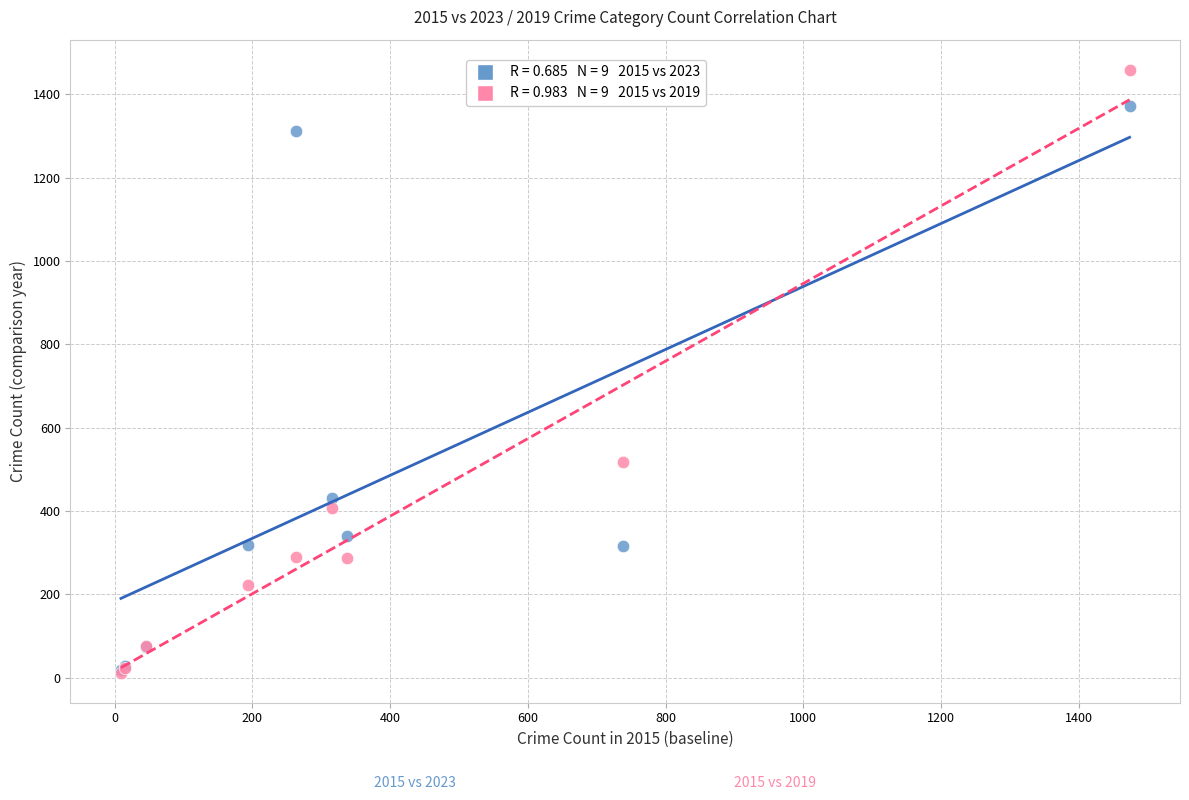

Across all series, what Y value is closest to 735?

517